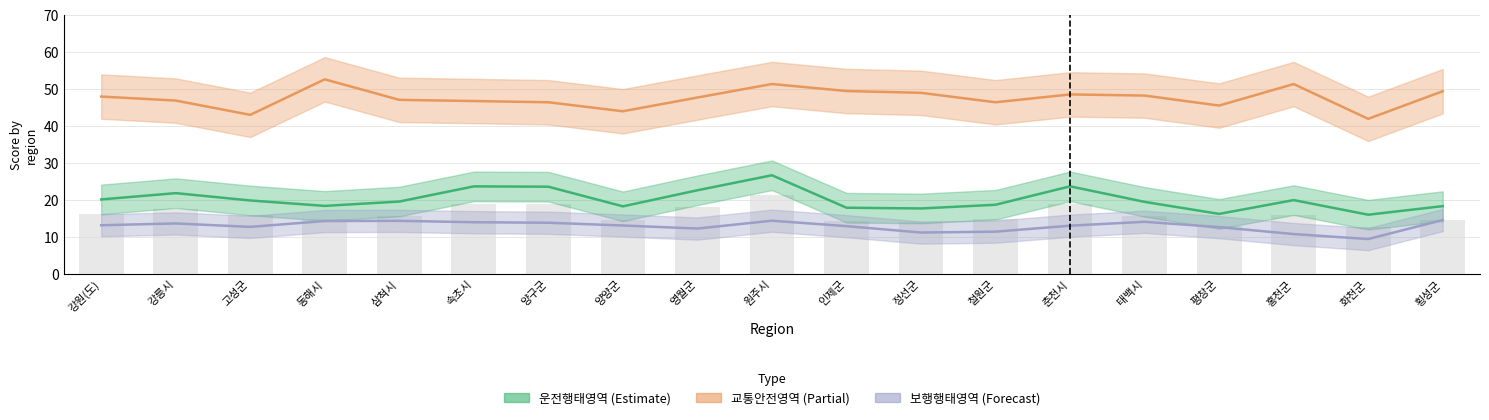

True or false: 운전행태영역 has a value of 28.5 at 홍천군.

False